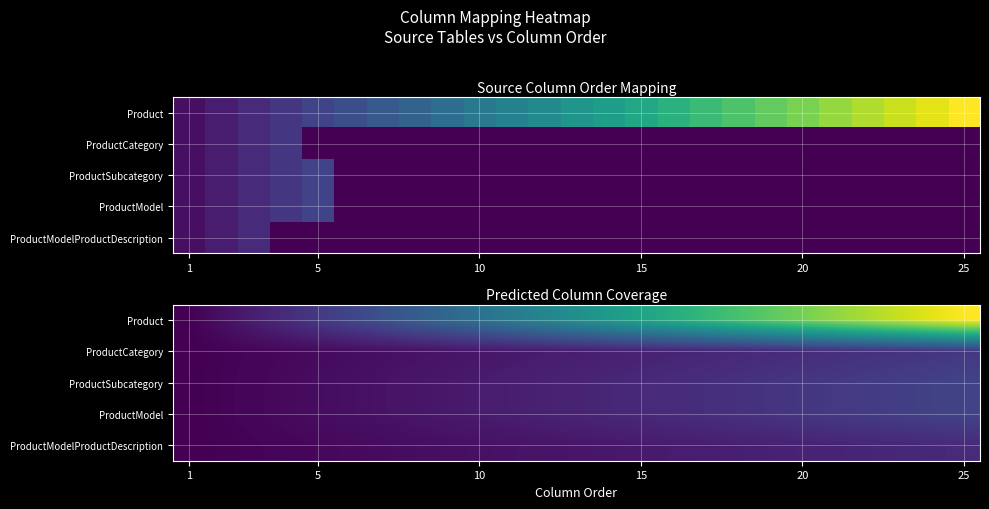

Which series has the largest range (max minus min)?

Product